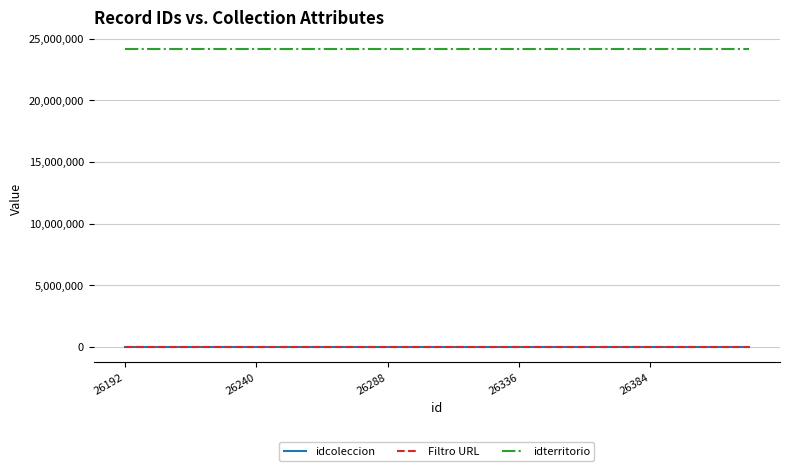

True or false: idterritorio and idcoleccion intersect in this chart.

False